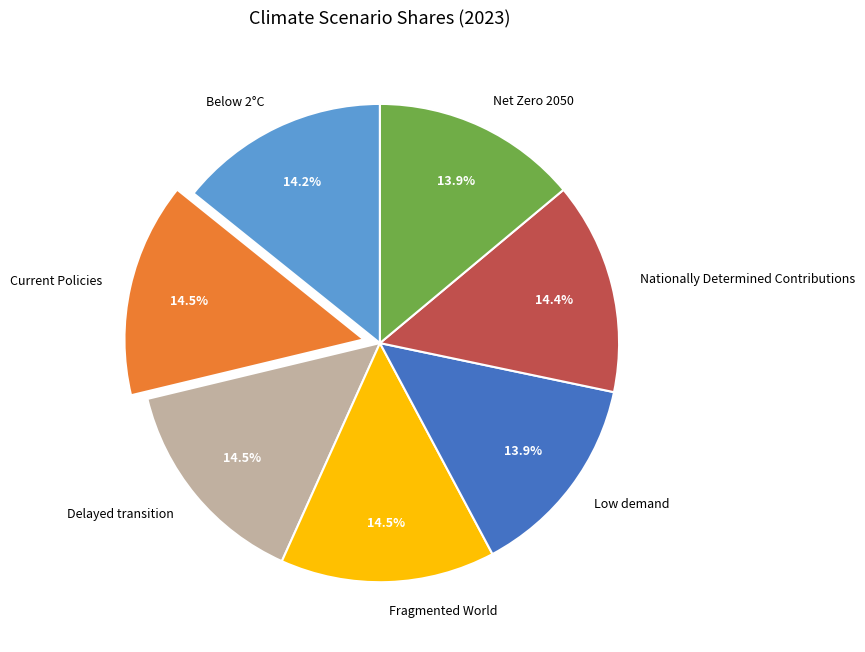

Does Low demand account for over 50% of the chart?

No